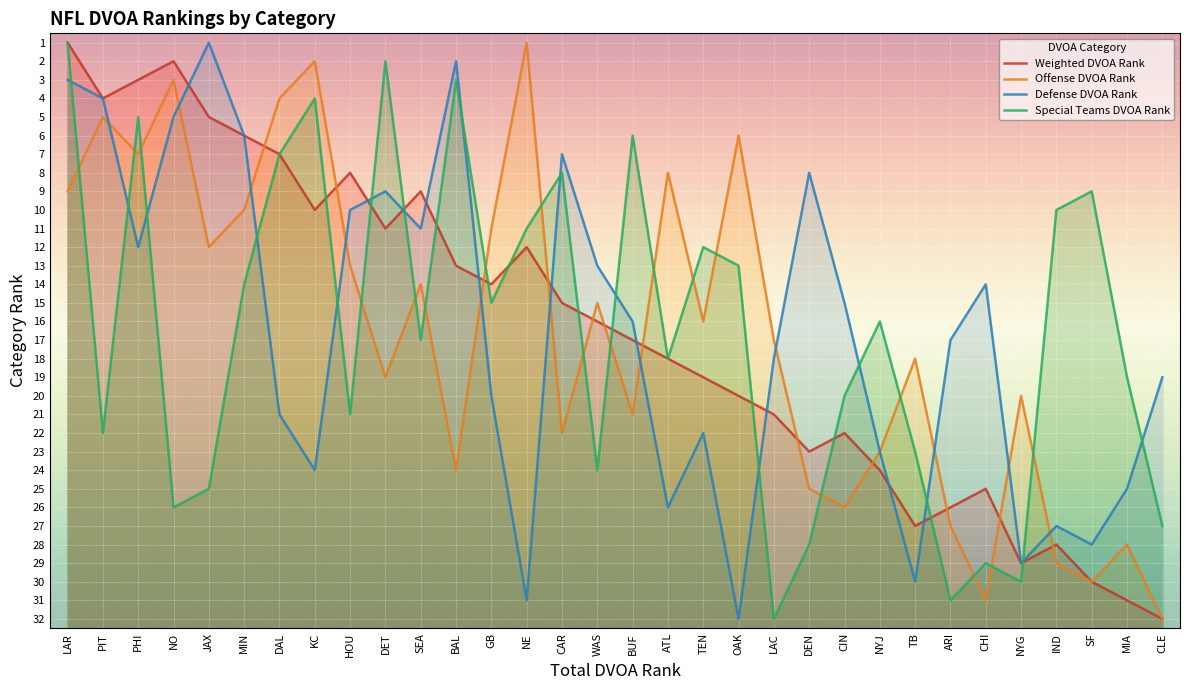

At which category does Weighted DVOA Rank reach its first local valley?

NO